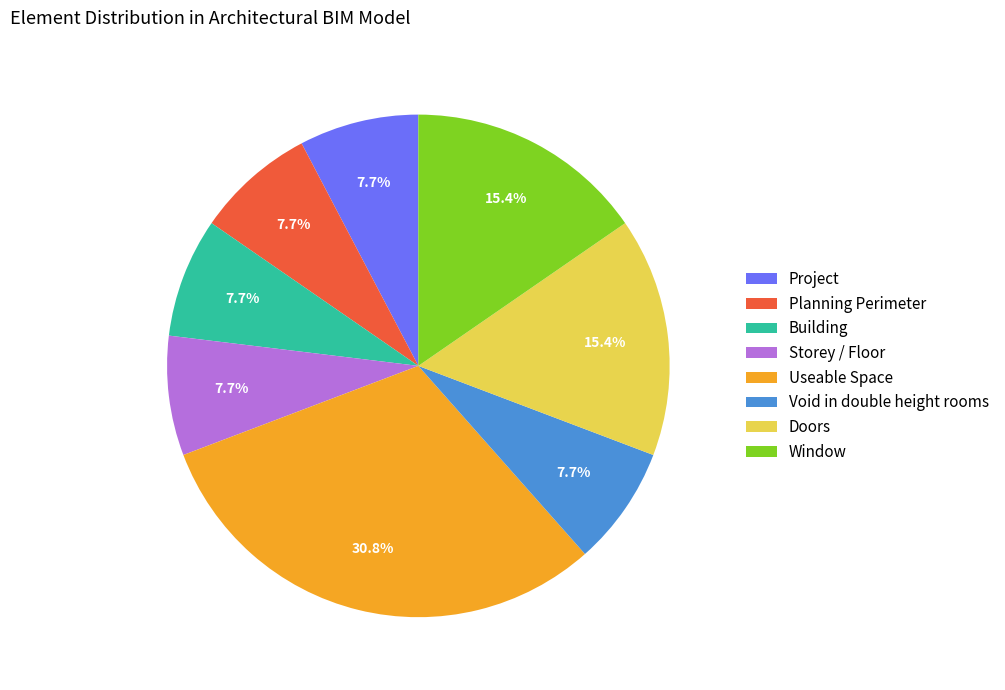

To the nearest percent, what percentage of the pie is Project?

8%